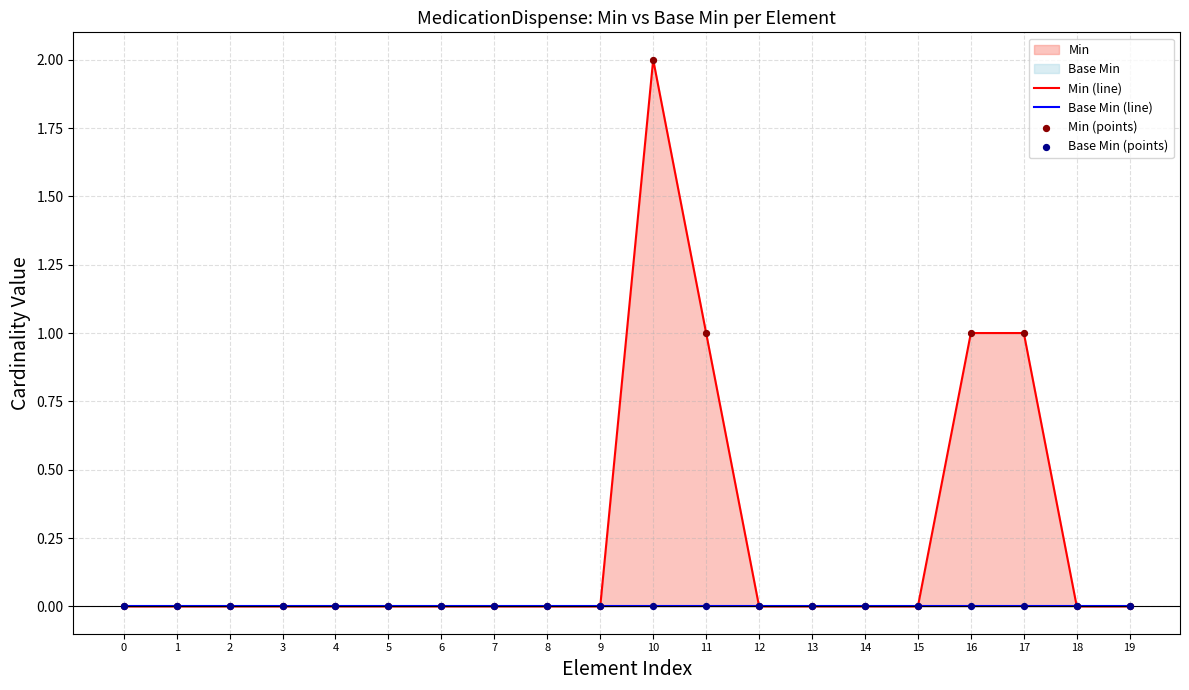

At which category is the sum across all series the highest?

10